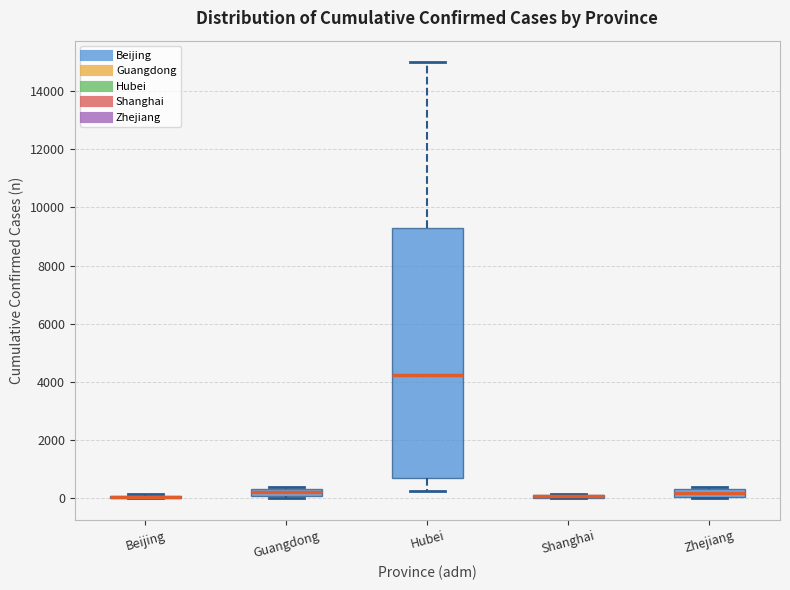

Which box is the tallest, from its lower edge to its upper edge?

Hubei